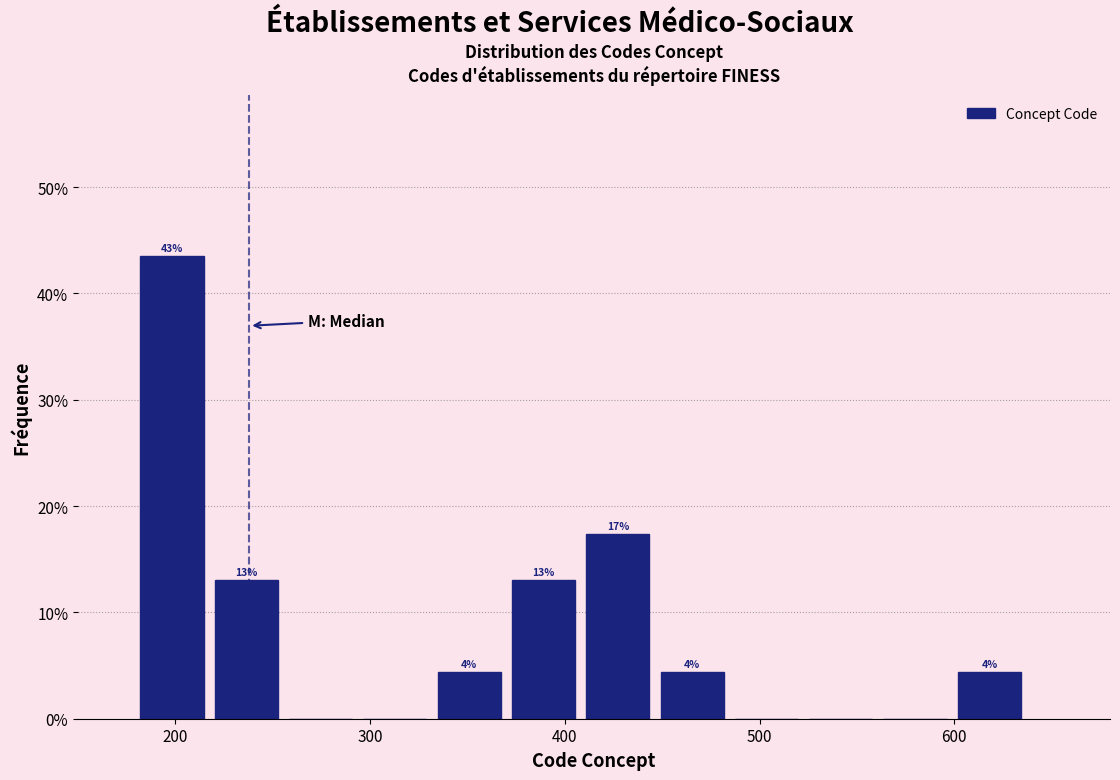

Read against the x-axis, roughly where is the centre of the tallest bar?

200